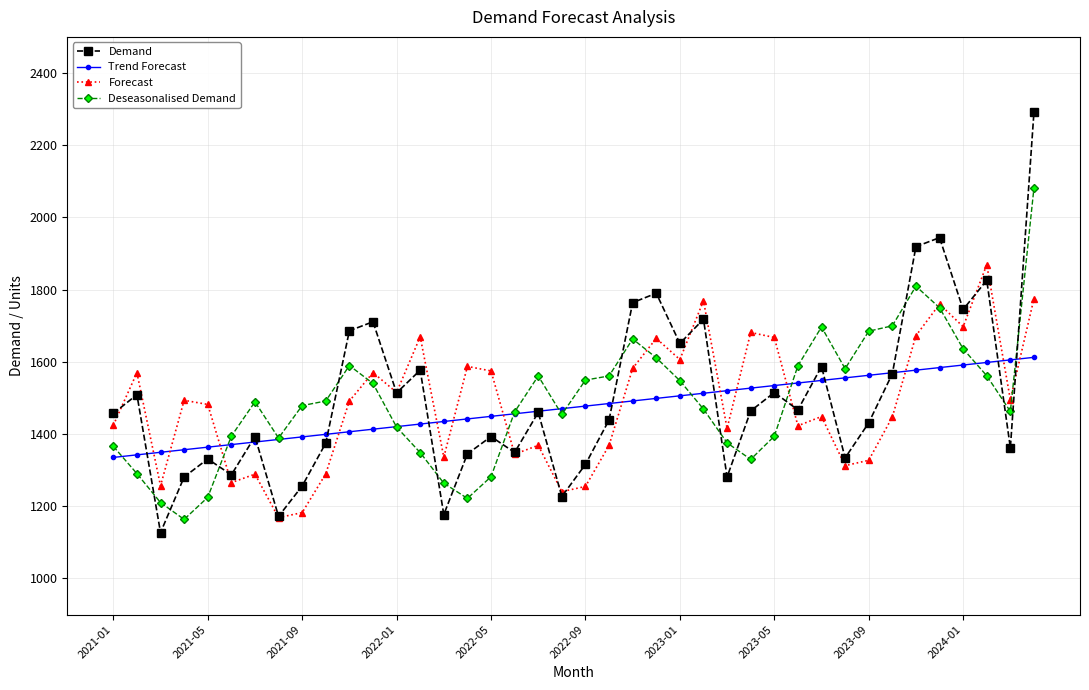

Which series has the largest range (max minus min)?

Demand